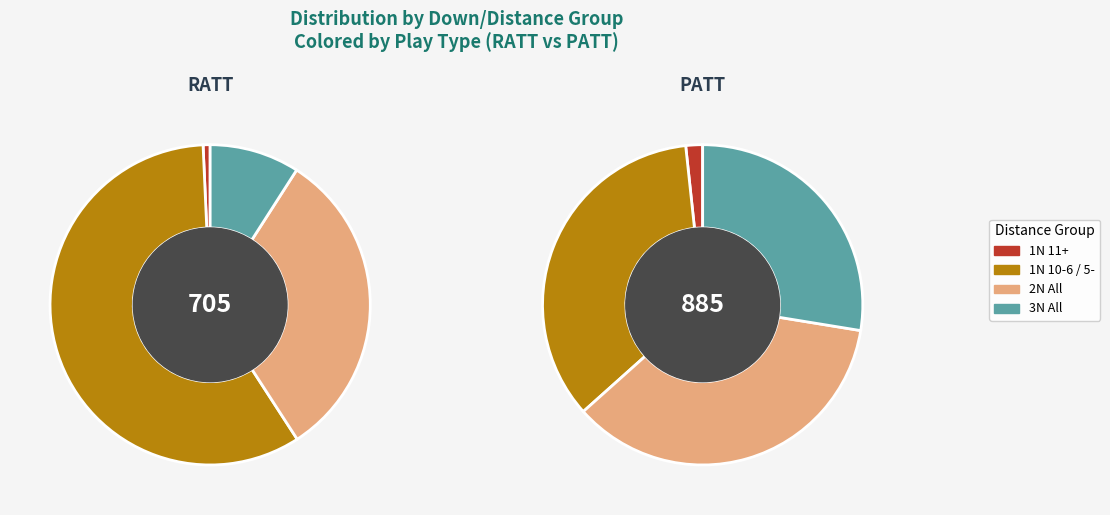

What is the majority slice?

1N10-6